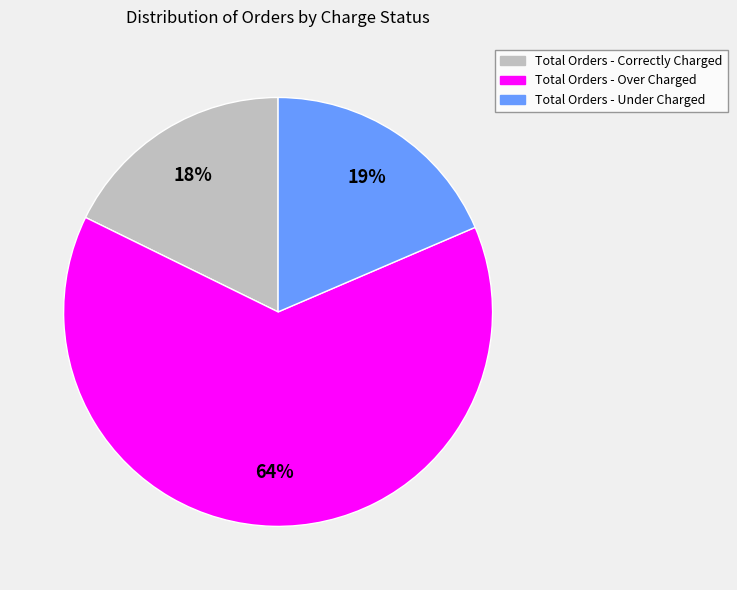

Which has a higher value, Total Orders - Over Charged or Total Orders - Correctly Charged?

Total Orders - Over Charged